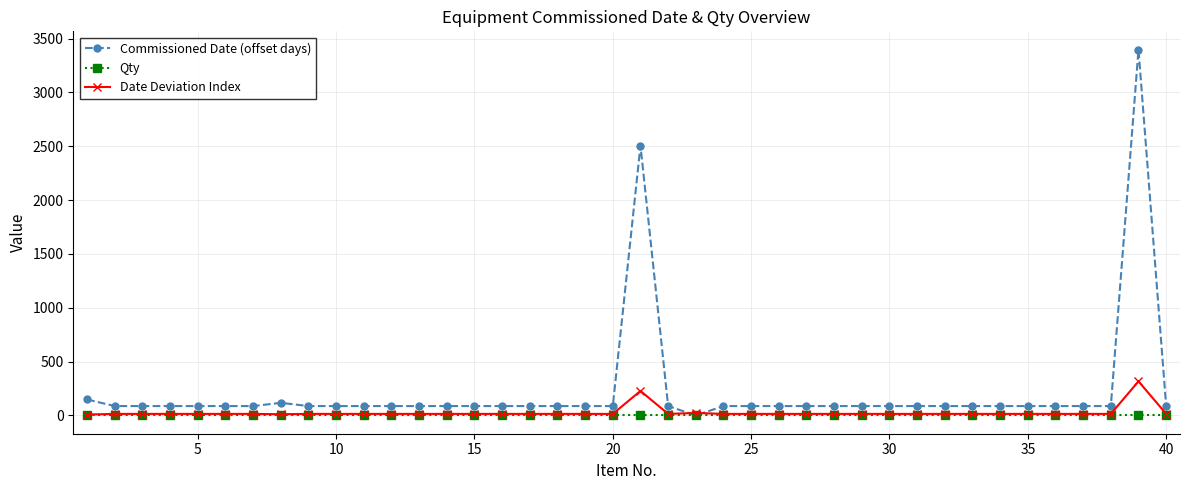

Which series has the largest range (max minus min)?

Commissioned Date (offset days)